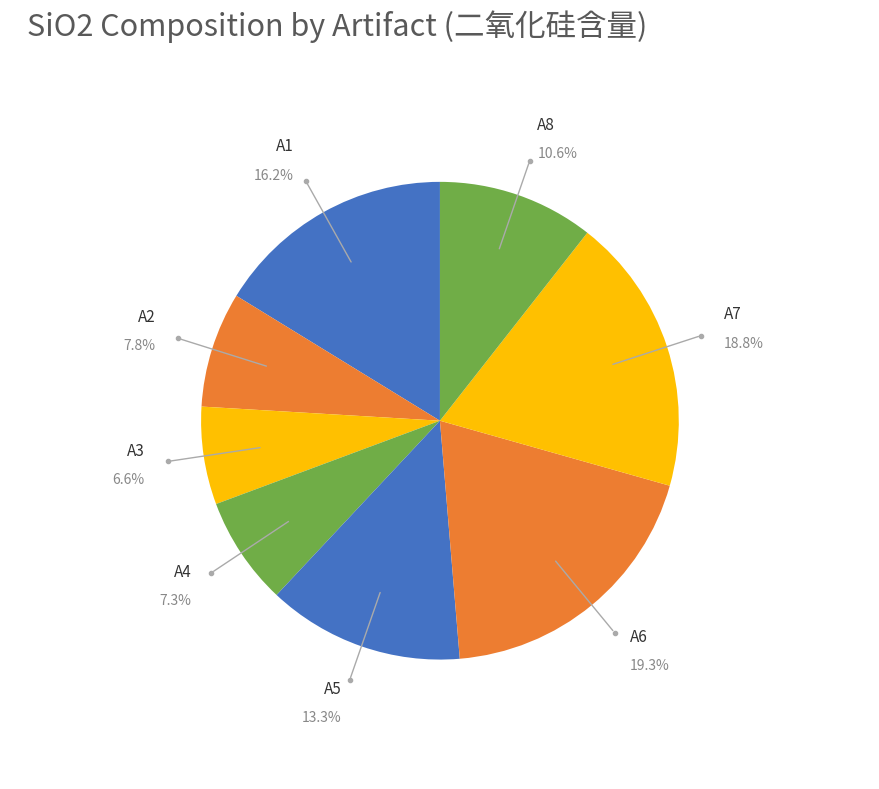

How many slices are in this pie chart?

8